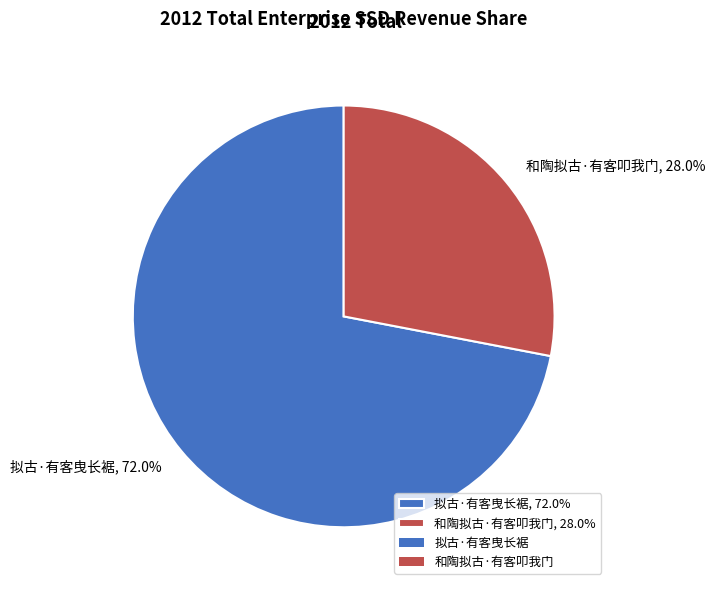

Is it true that 拟古·有客曳长裾 is 65% of the pie?

False